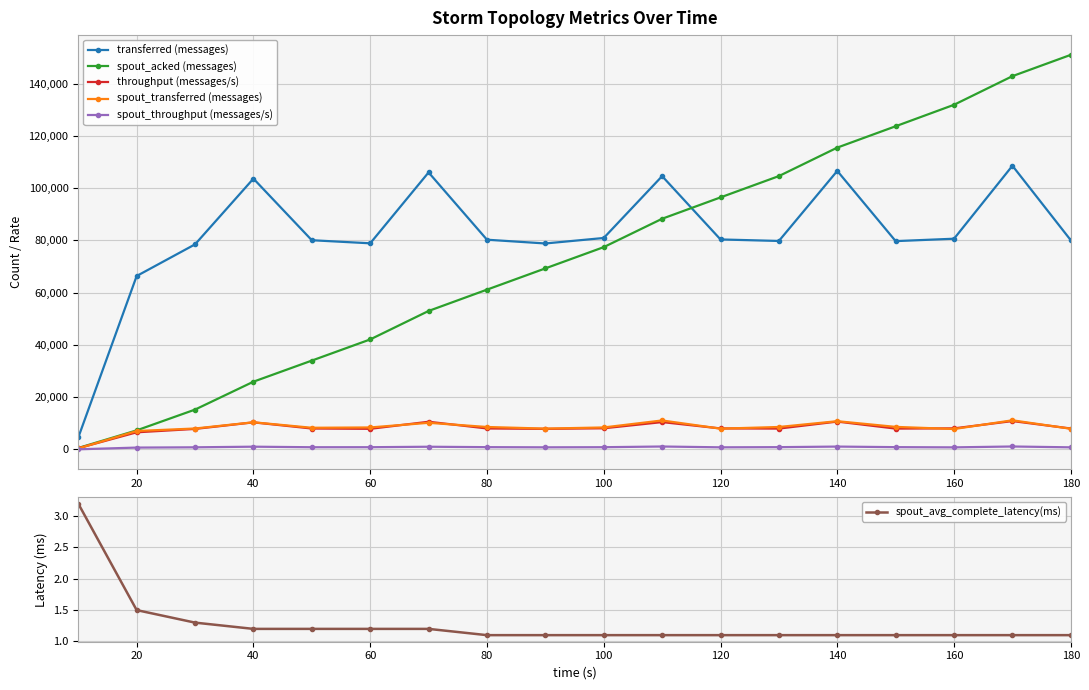

Reading right to left, what are all the values shown in this chart?

transferred (messages): 80060.0	108600.0	80660.0	79740.0	106620.0	79800.0	80380.0	104620.0	80940.0	78840.0	80280.0	106040.0	78900.0	80080.0	103660.0	78500.0	66380.0	4560.0
spout_acked (messages): 151060.0	142900.0	131940.0	123720.0	115540.0	104640.0	96480.0	88300.0	77440.0	69300.0	61160.0	53000.0	42100.0	34000.0	25920.0	15240.0	7280.0	540.0
throughput (messages/s): 7996.0	10842.0	8053.0	7963.0	10647.0	7968.0	8027.0	10448.0	8081.0	7855.0	8016.0	10588.0	7875.0	7993.0	10349.0	7836.0	6542.0	455.0
spout_transferred (messages): 7900.0	11140.0	7800.0	8620.0	10800.0	8580.0	7940.0	11080.0	8400.0	7960.0	8580.0	10180.0	8400.0	8280.0	10380.0	8000.0	7040.0	360.0
spout_throughput (messages/s): 789.0	1112.0	778.0	860.0	1078.0	856.0	792.0	1106.0	838.0	793.0	856.0	1016.0	838.0	826.0	1036.0	798.0	693.0	35.0
spout_avg_complete_latency(ms): 1.1	1.1	1.1	1.1	1.1	1.1	1.1	1.1	1.1	1.1	1.1	1.2	1.2	1.2	1.2	1.3	1.5	3.2